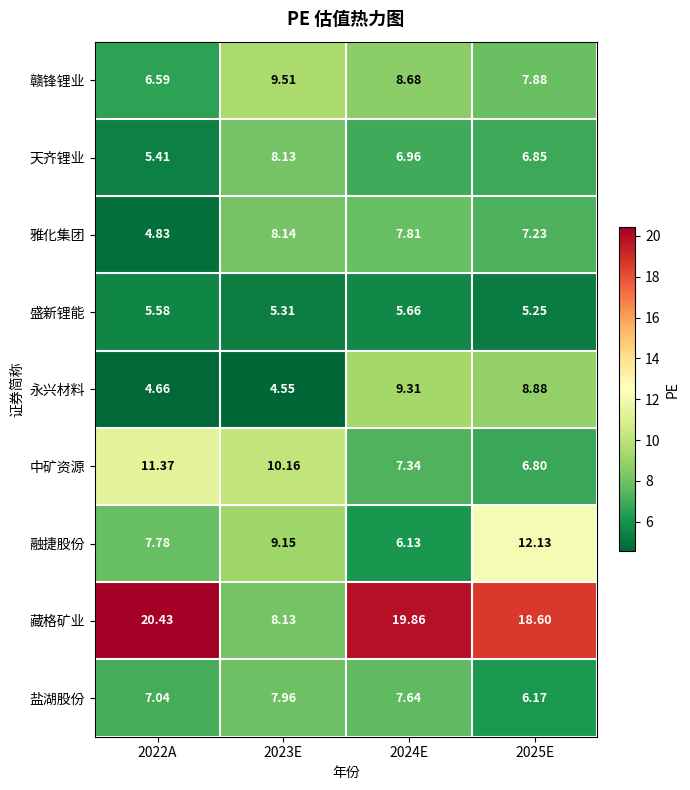

At 2022A, list the series in order from largest to smallest.

藏格矿业, 中矿资源, 融捷股份, 盐湖股份, 赣锋锂业, 盛新锂能, 天齐锂业, 雅化集团, 永兴材料